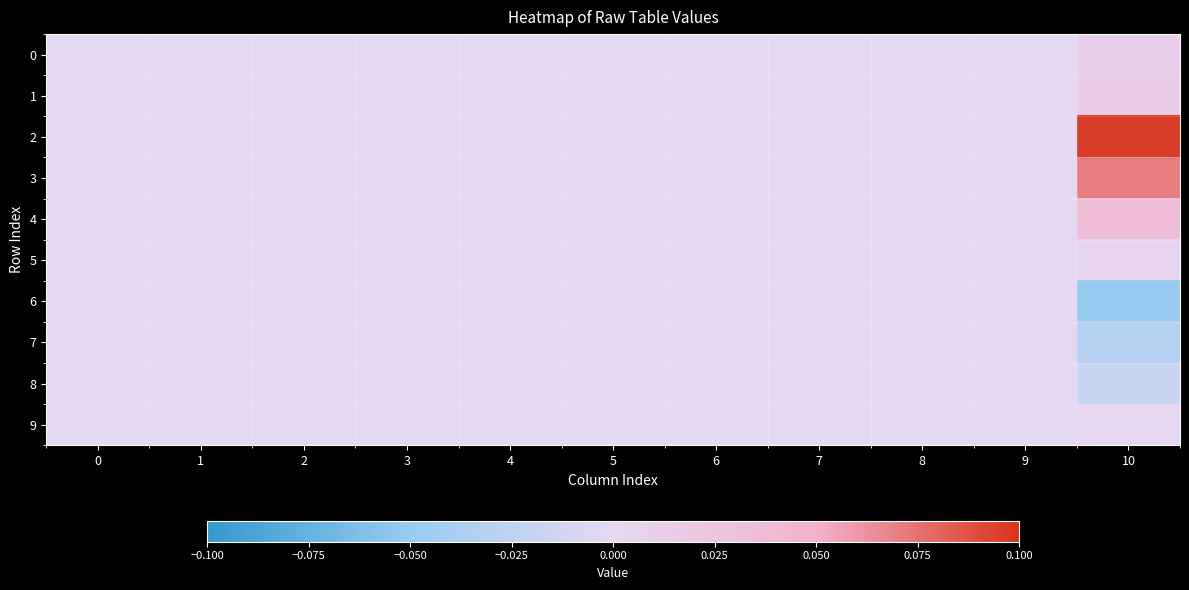

Which label corresponds to the largest value in the chart?

10